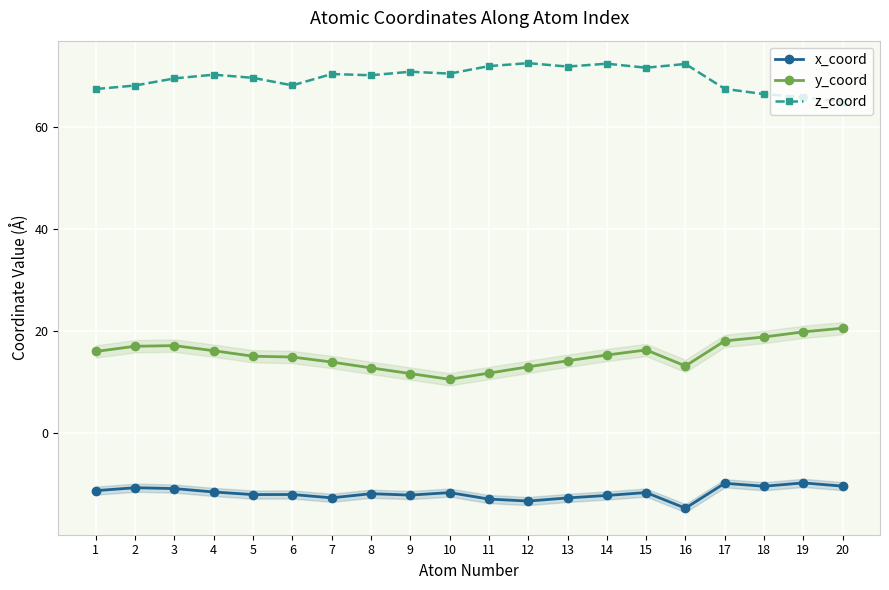

True or false: z_coord has a value of 28.1 at 9.

False